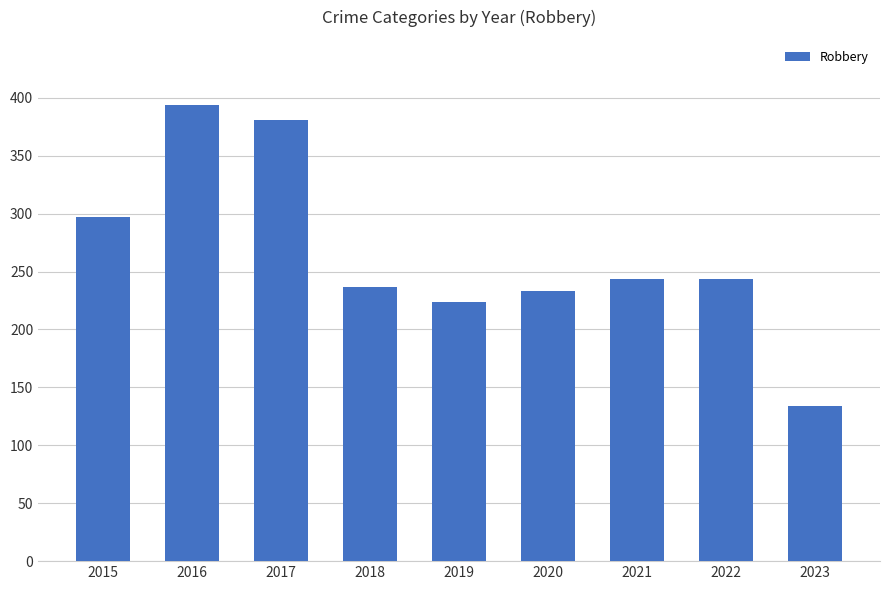

What is the average value?

265